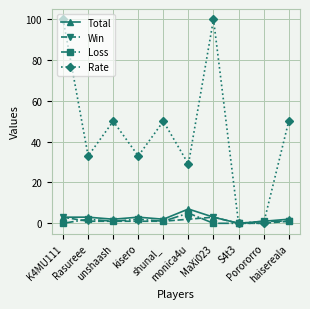

How many interior local peaks does the Rate series have?

3